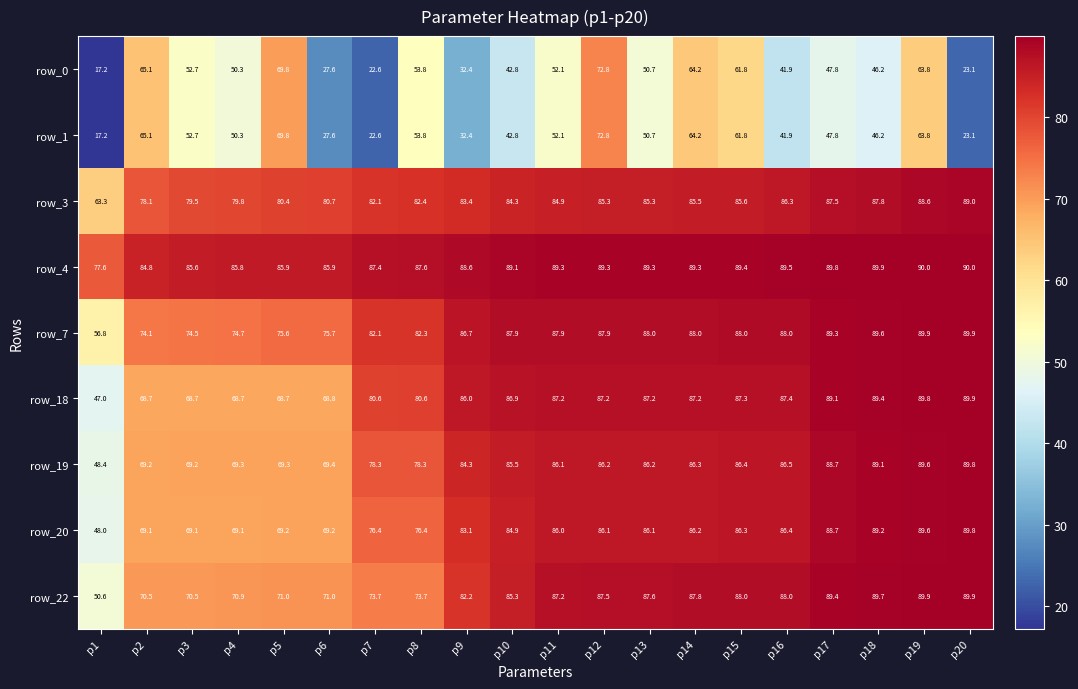

How many categories are shown in the chart?

20